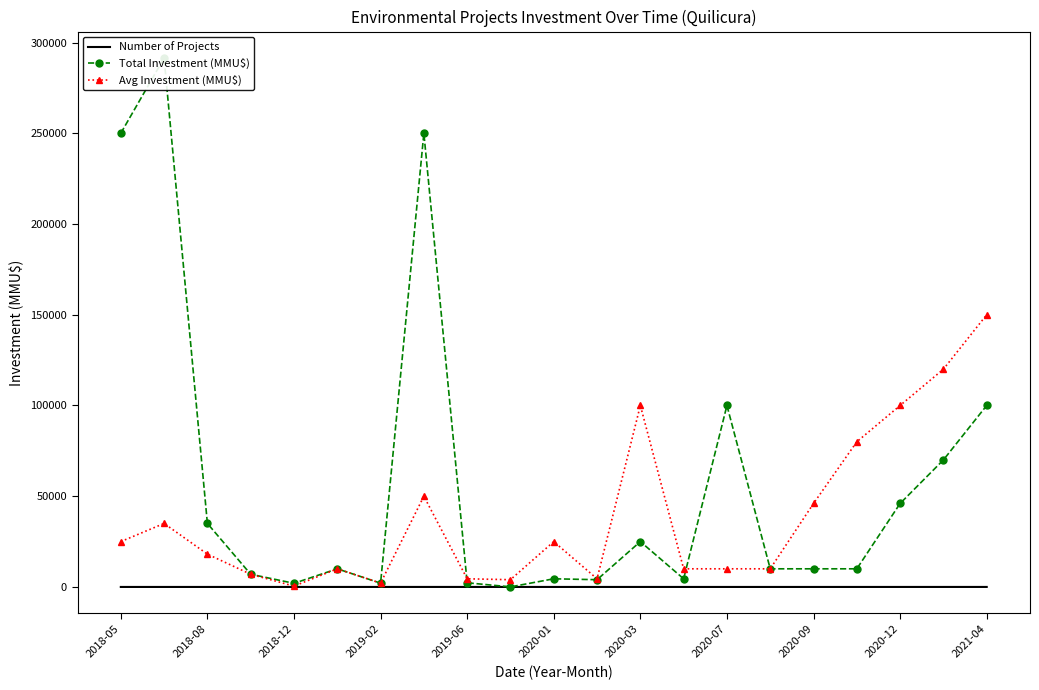

What is the maximum value for Avg Investment (MMU$)?

150000